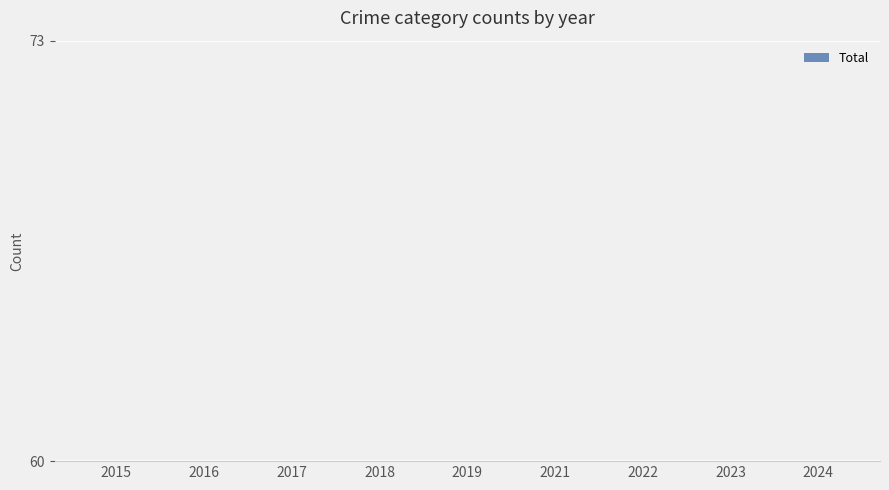

True or false: the data shows 28 at 2016.

True